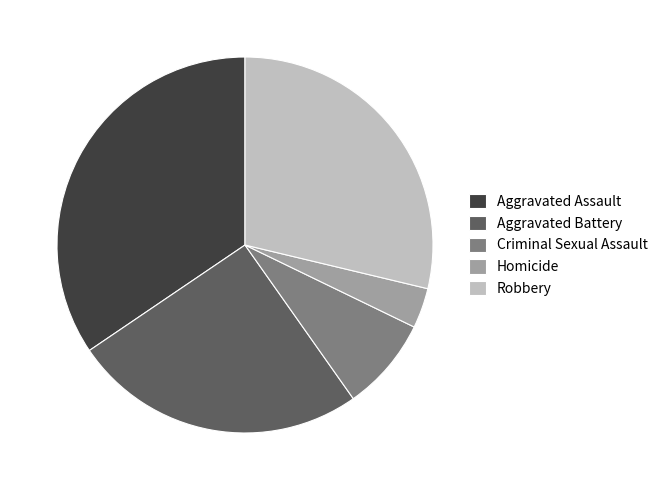

Does Criminal Sexual Assault represent more than half of the total?

No